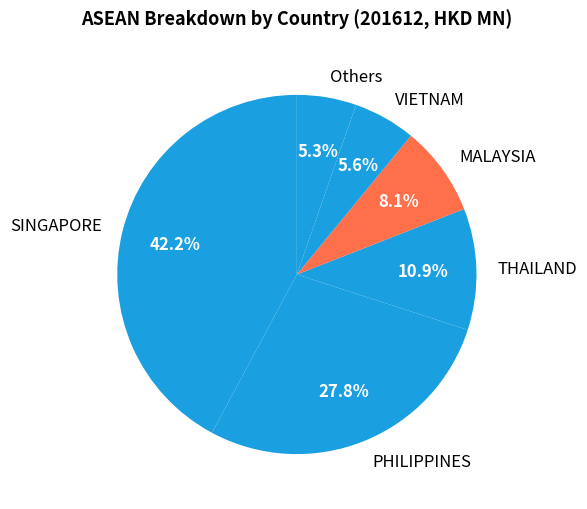

How much of the chart is everything except THAILAND?

89.1%